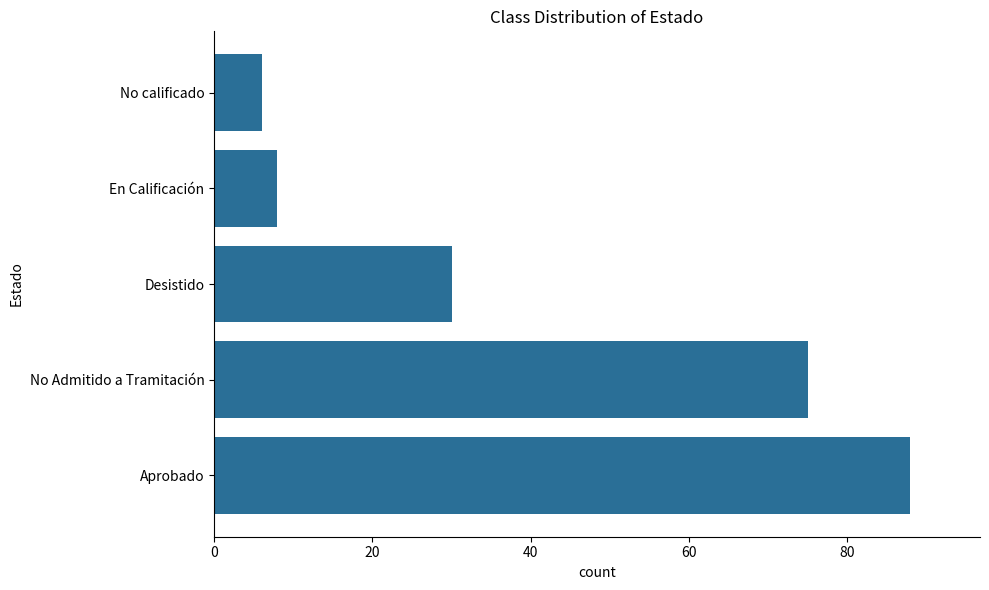

What is the maximum value shown in the chart?

88